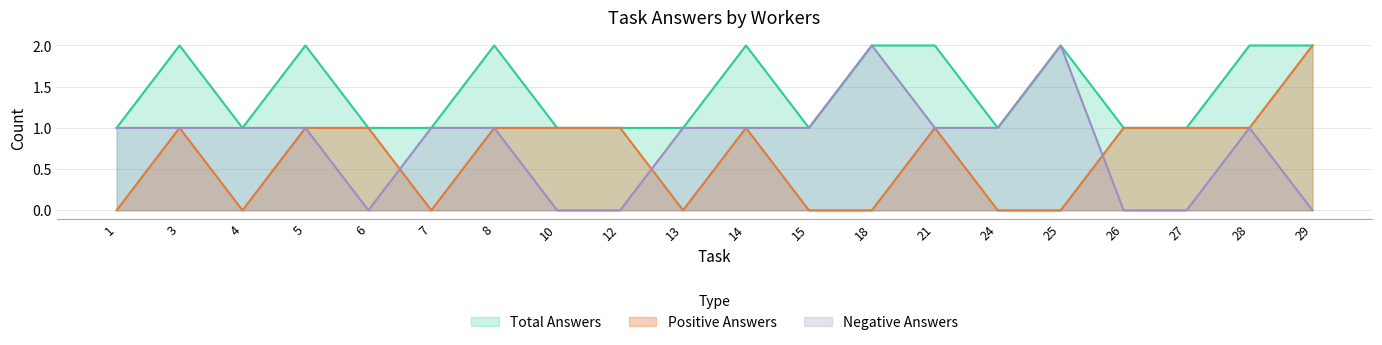

Rank the series by their average value, from lowest to highest.

Positive Answers, Negative Answers, Total Answers